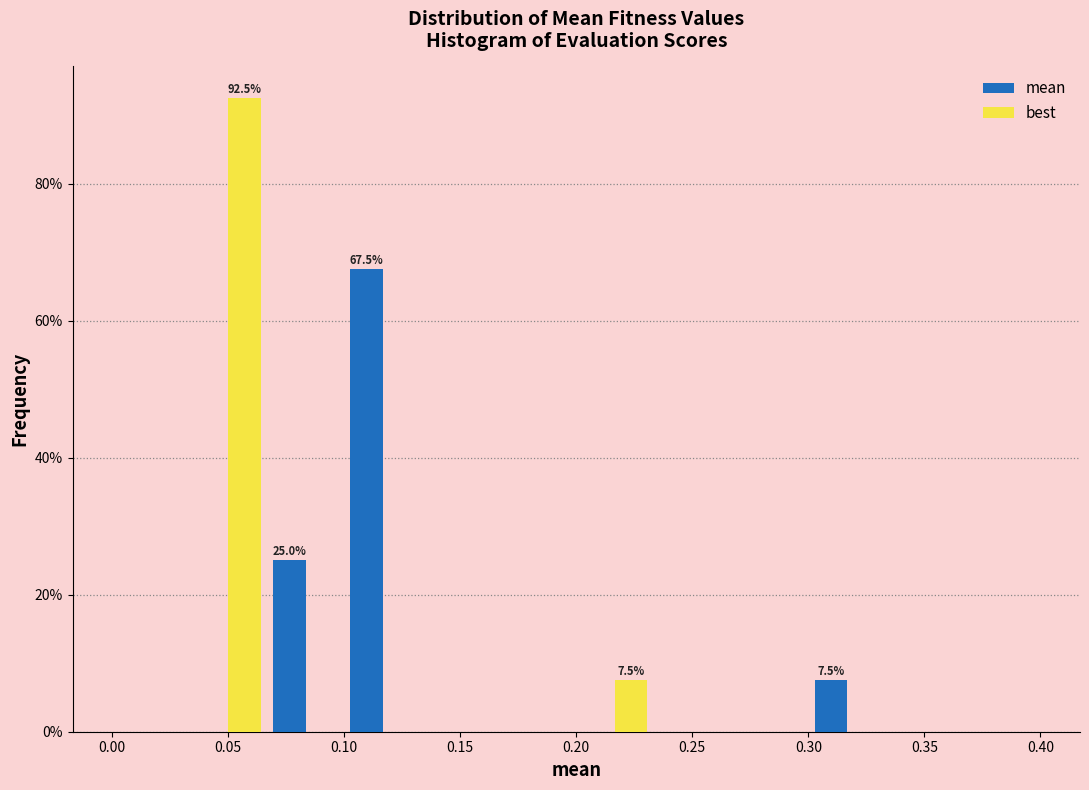

In the best series, which range on the x-axis has the tallest bar?

0.035 to 0.065